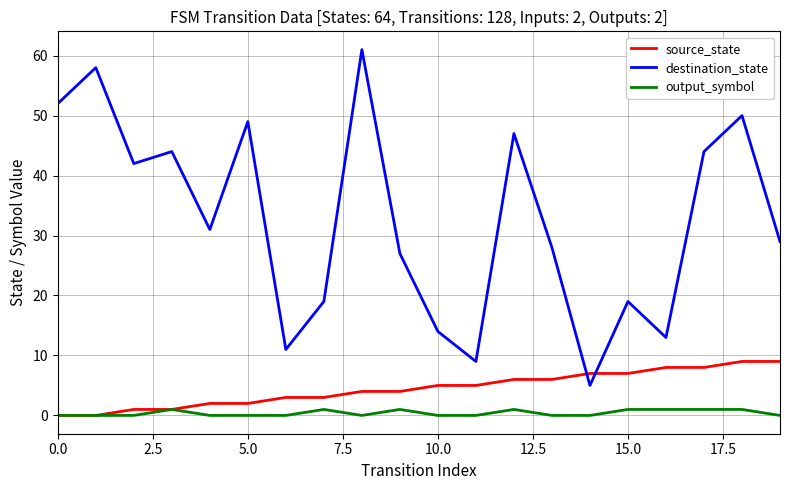

How many lines are shown in the chart?

3